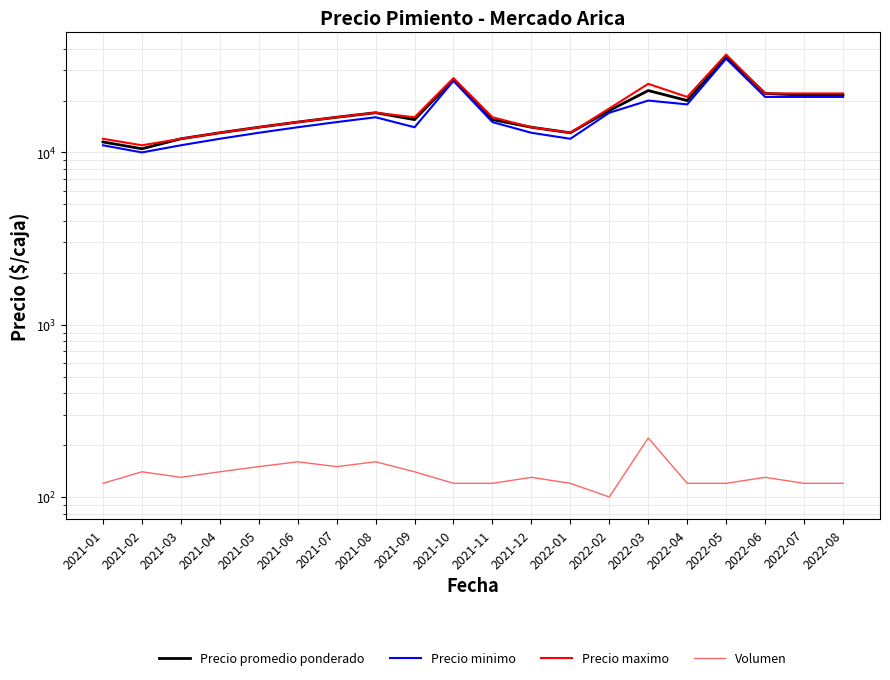

Where is Precio minimo nearest to the value 22500?

2022-06